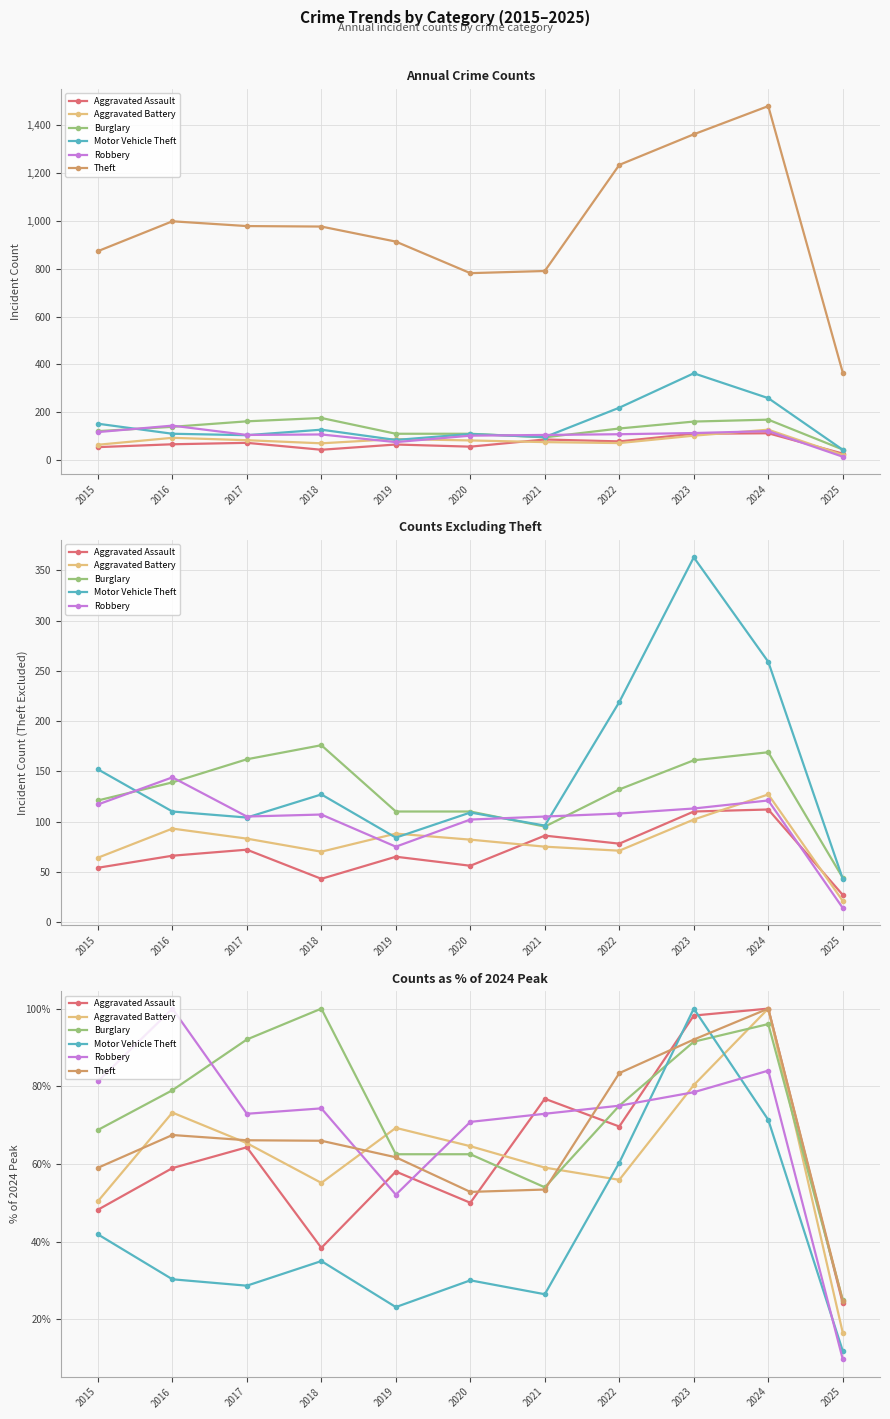

What is the sum of all Burglary values?

806.3